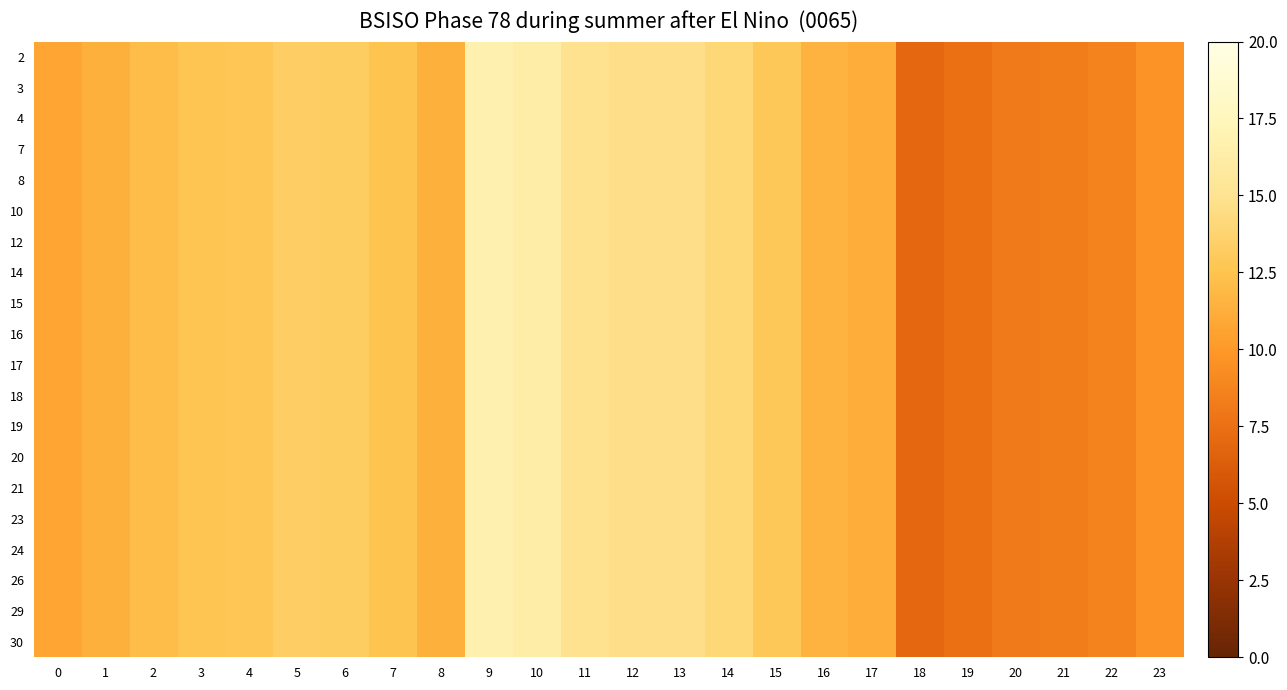

What is the smallest value displayed?

7.0